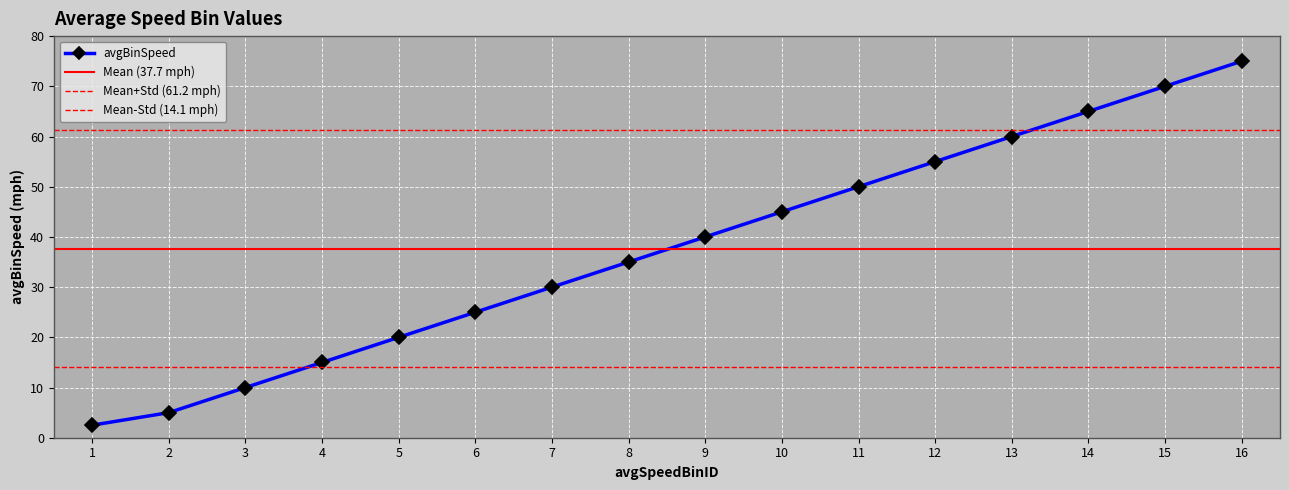

Reading left to right, what are all the values shown in this chart?

1=2.5	2=5.0	3=10.0	4=15.0	5=20.0	6=25.0	7=30.0	8=35.0	9=40.0	10=45.0	11=50.0	12=55.0	13=60.0	14=65.0	15=70.0	16=75.0